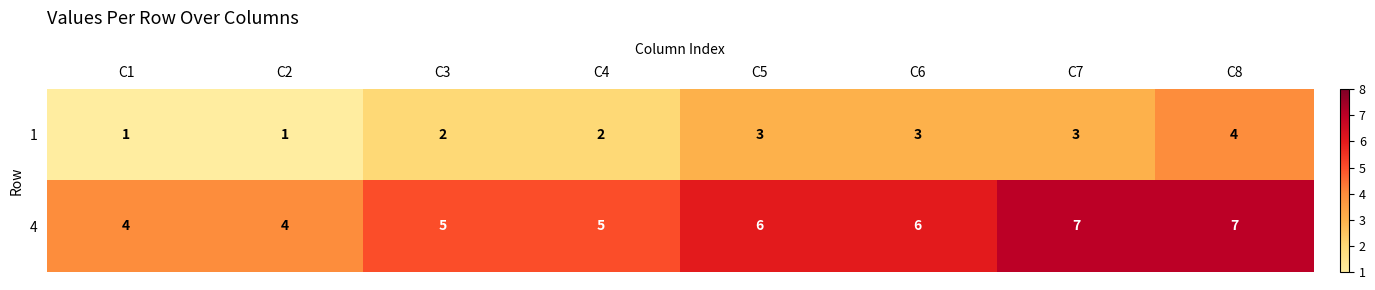

What is the spread (max minus min) of values at C5?

3